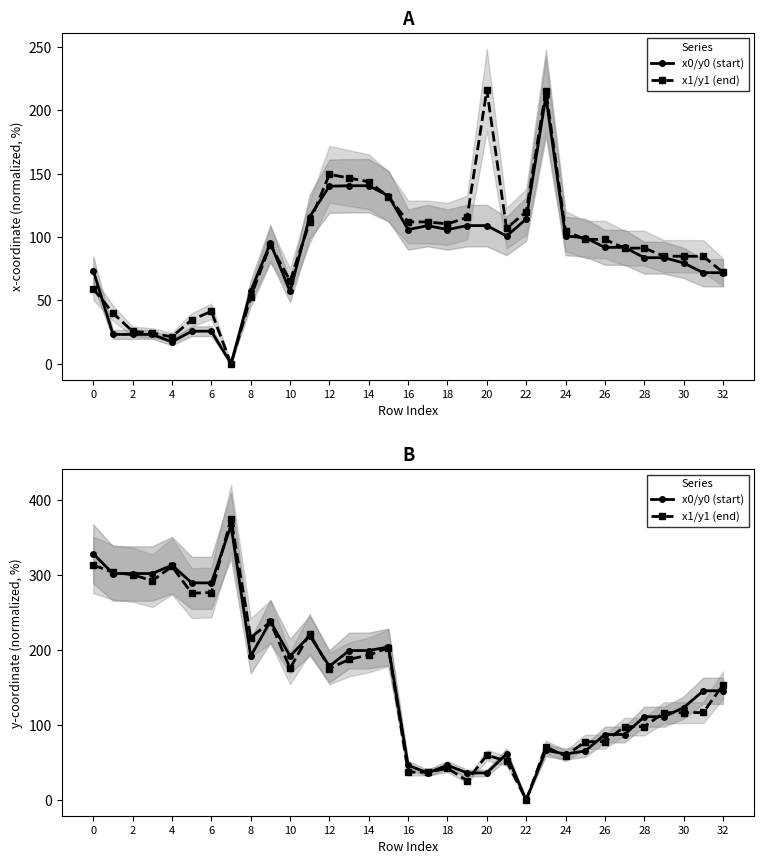

What is the value of the x1/y1 (end) point at the 30th from the left?

116.5